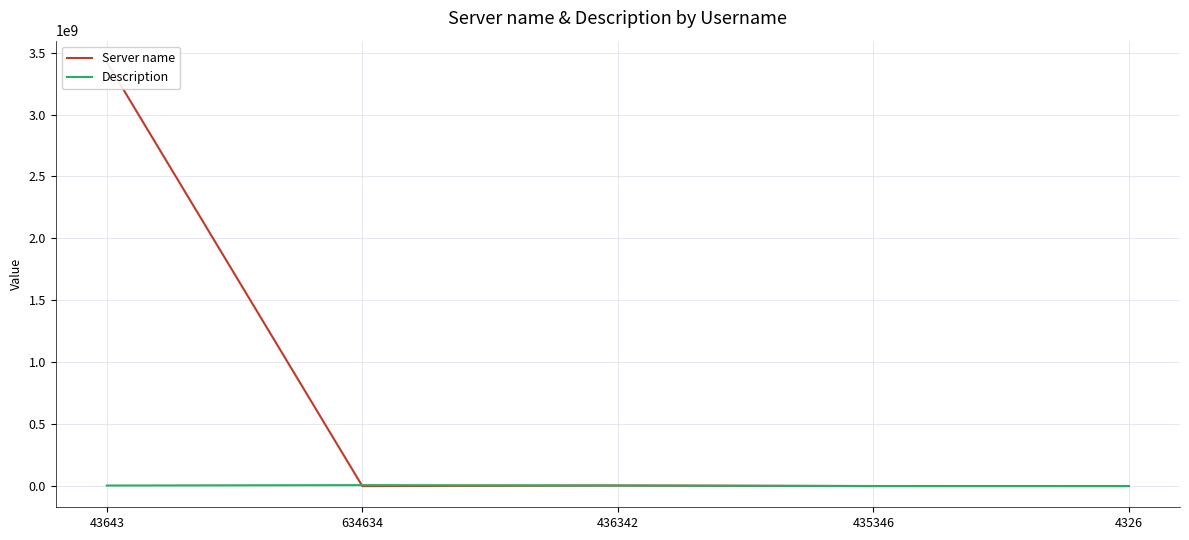

How many data points does each series have?

5